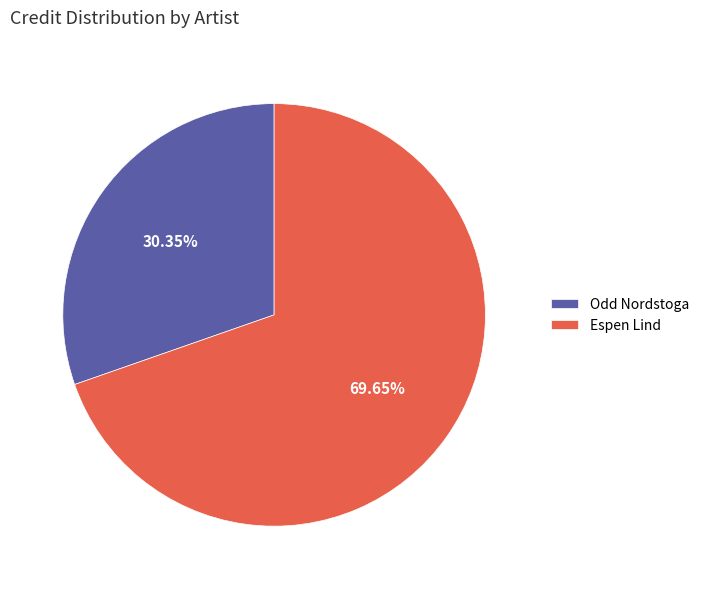

What is the ratio of the value at Espen Lind to the value at Odd Nordstoga?

2.3